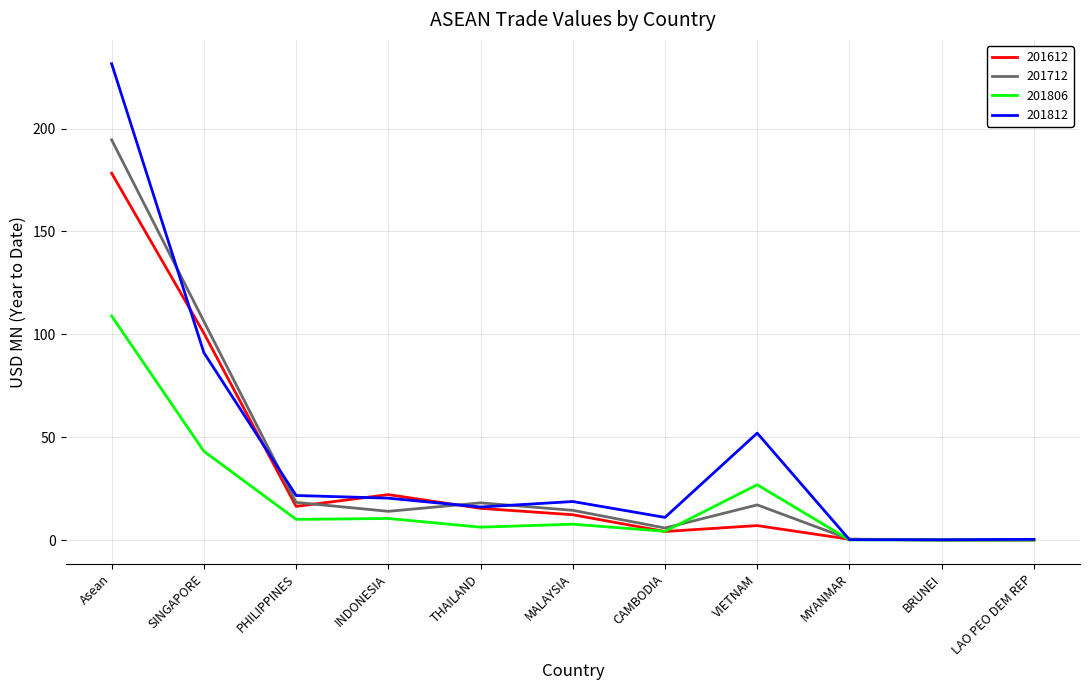

True or false: 201806 and 201712 intersect in this chart.

True